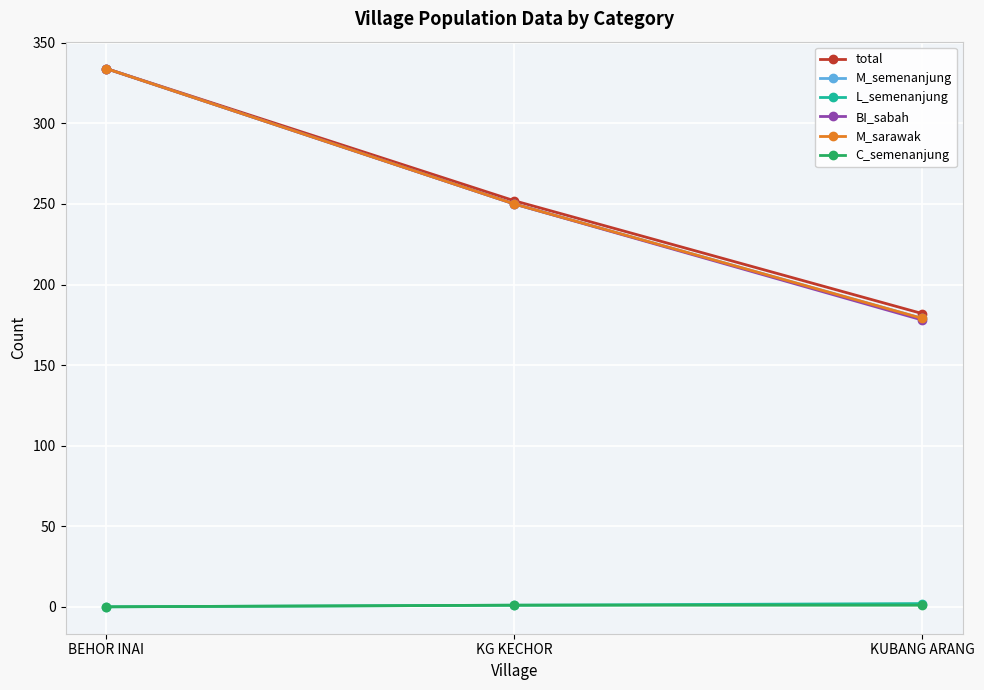

At which label does M_semenanjung first exceed 250?

BEHOR INAI